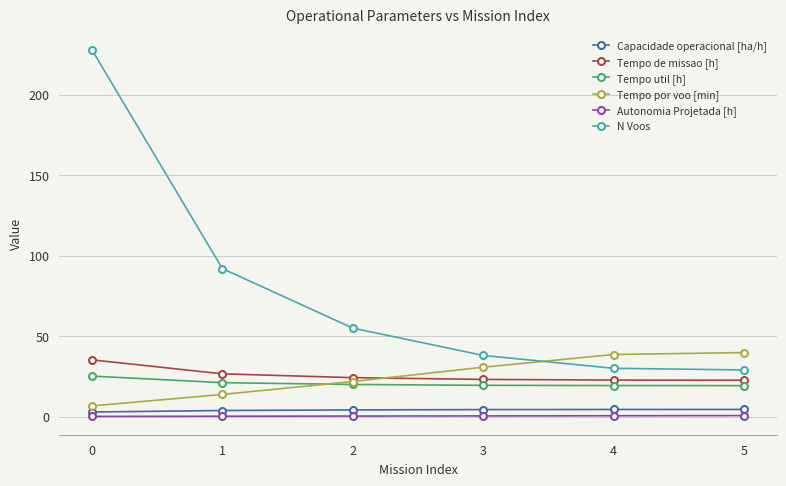

Between 0 and 1, which series saw the biggest shift?

N Voos